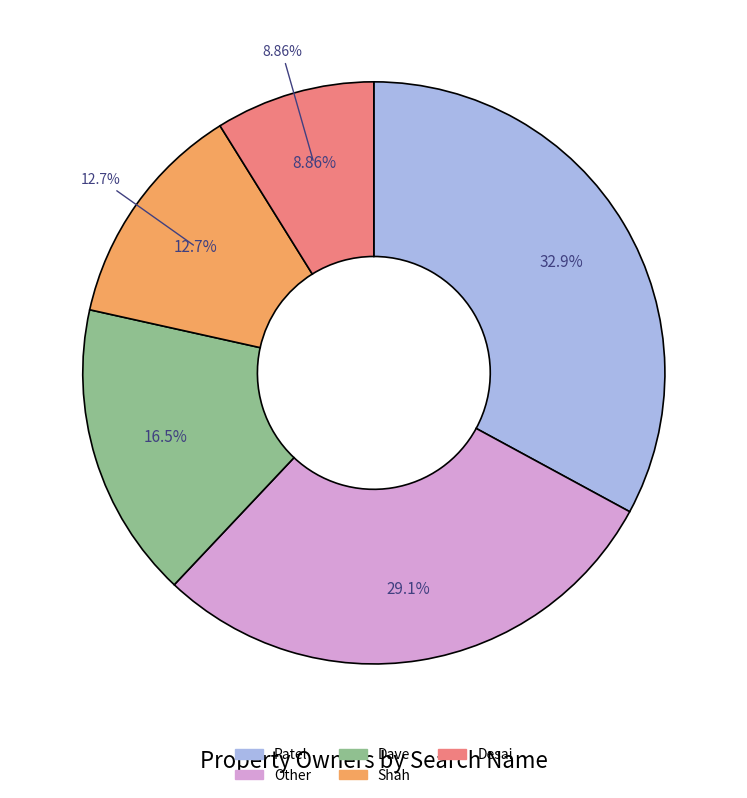

To the nearest percent, what portion does Shah represent?

13%